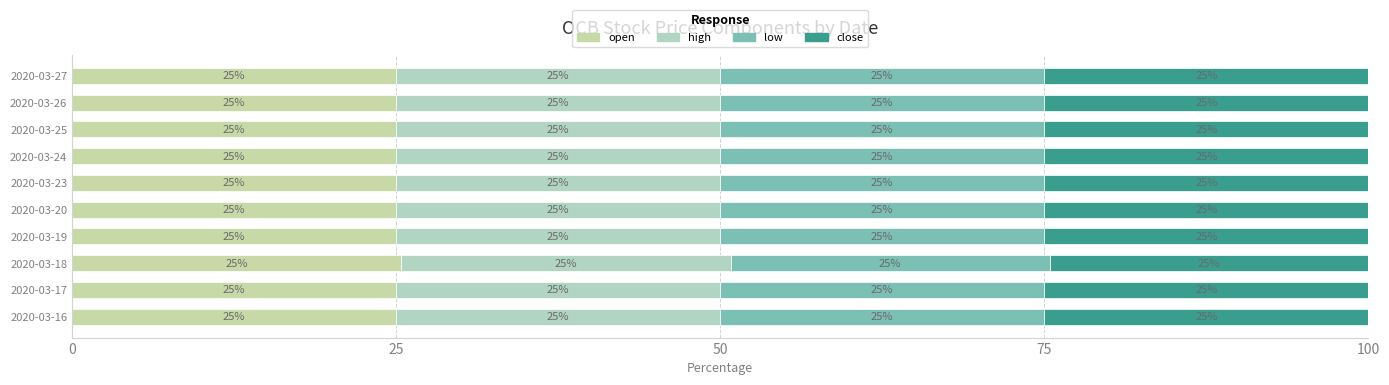

How many series are shown in this chart?

4